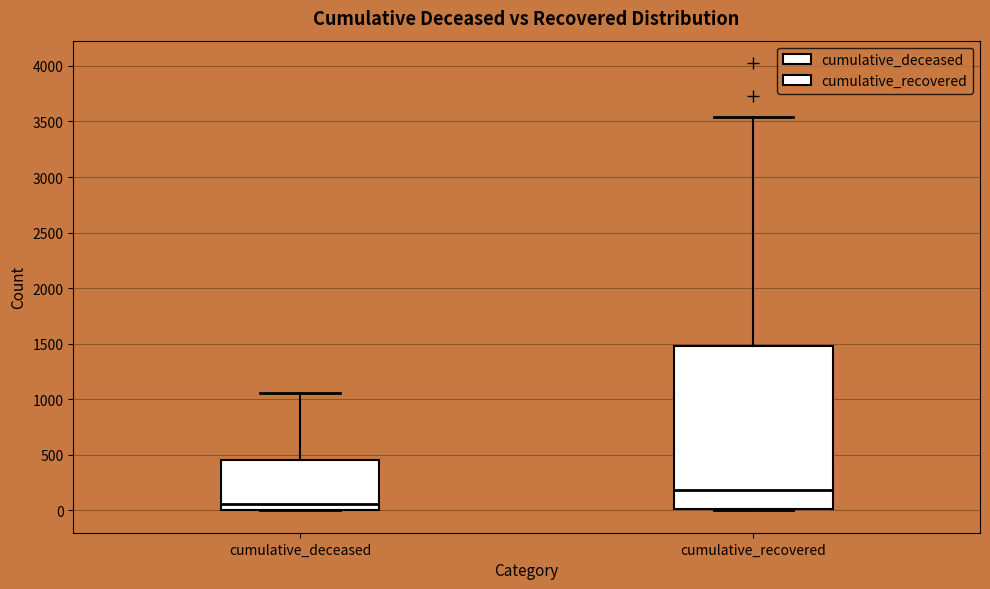

Where does the median line of the box for cumulative_recovered sit on the y-axis? The values are not printed on the chart, so give them approximately, as read against the axis.

200